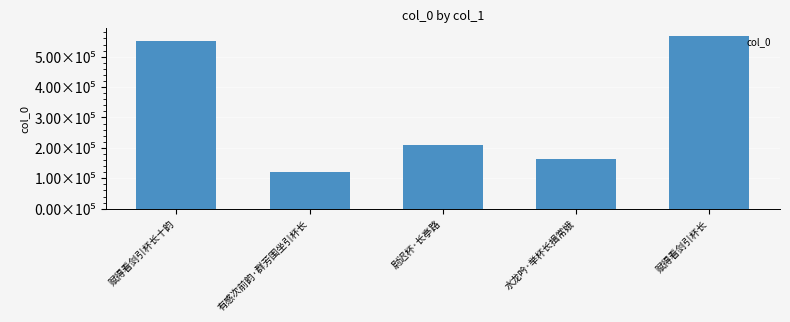

What is the value of the 5th bar from the left?

566705